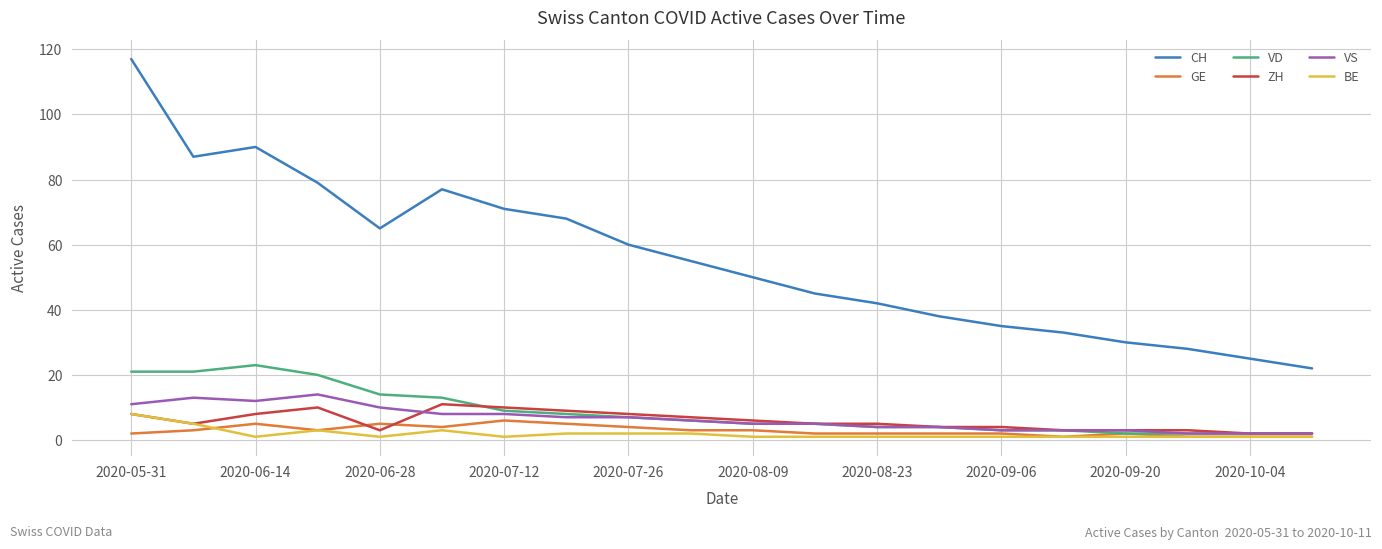

Which series has the largest total across all categories?

CH